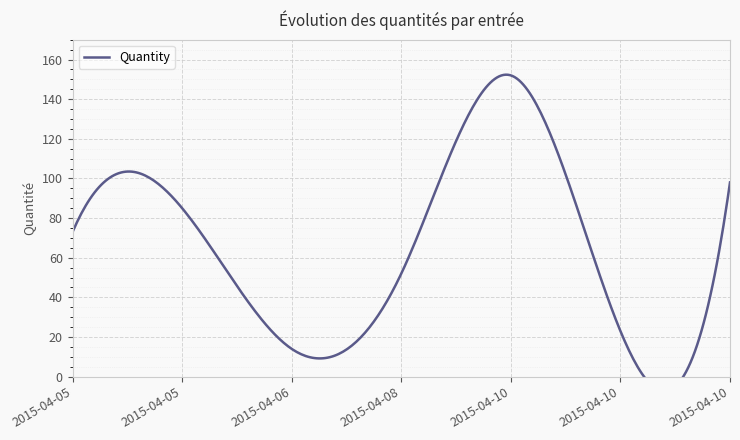

Reading right to left, what are all the values shown in this chart?

2015-04-10 02:40=98	2015-04-10 18:10=23	2015-04-10 02:07=152	2015-04-08 08:59=52	2015-04-06 12:46=14	2015-04-05 03:41=85	2015-04-05 13:34=73